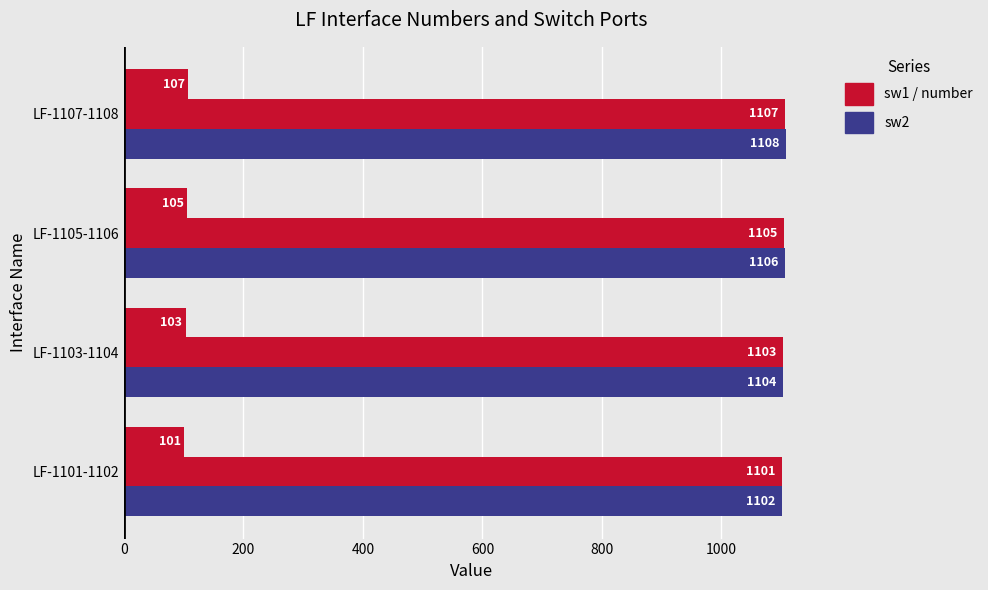

How many distinct data groups are displayed?

3